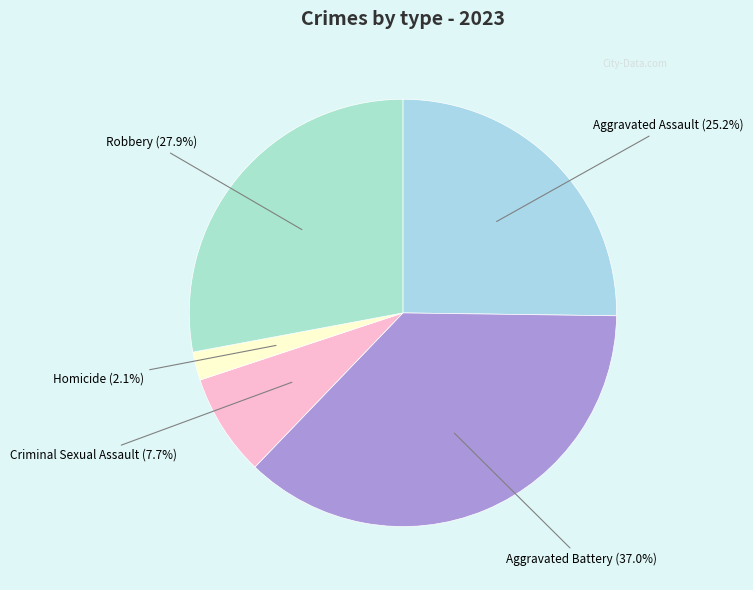

To the nearest percent, what is the average slice percentage?

20%